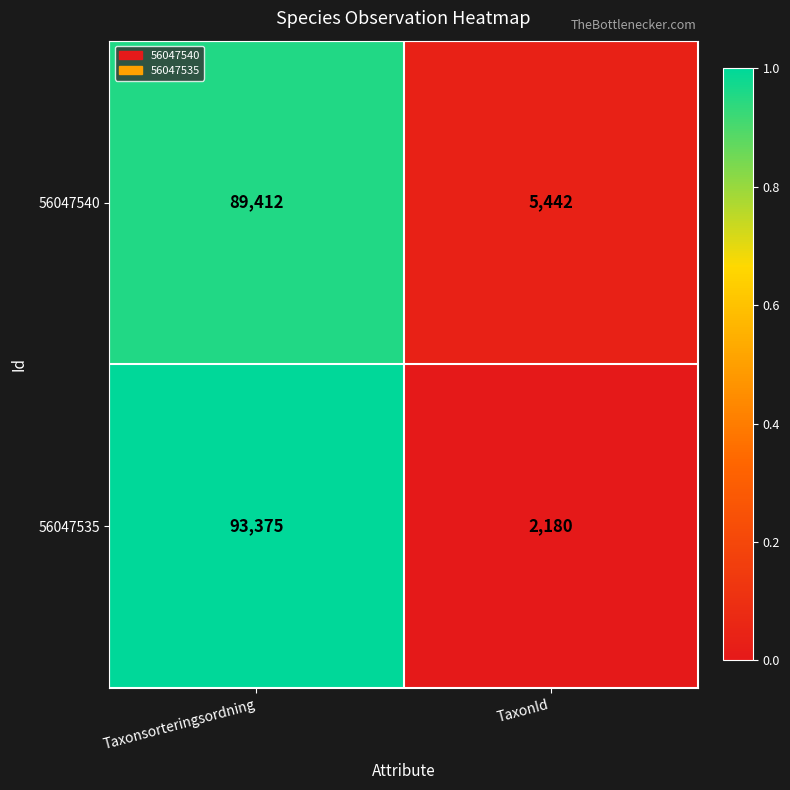

At Taxonsorteringsordning, list the series in order from largest to smallest.

56047535, 56047540